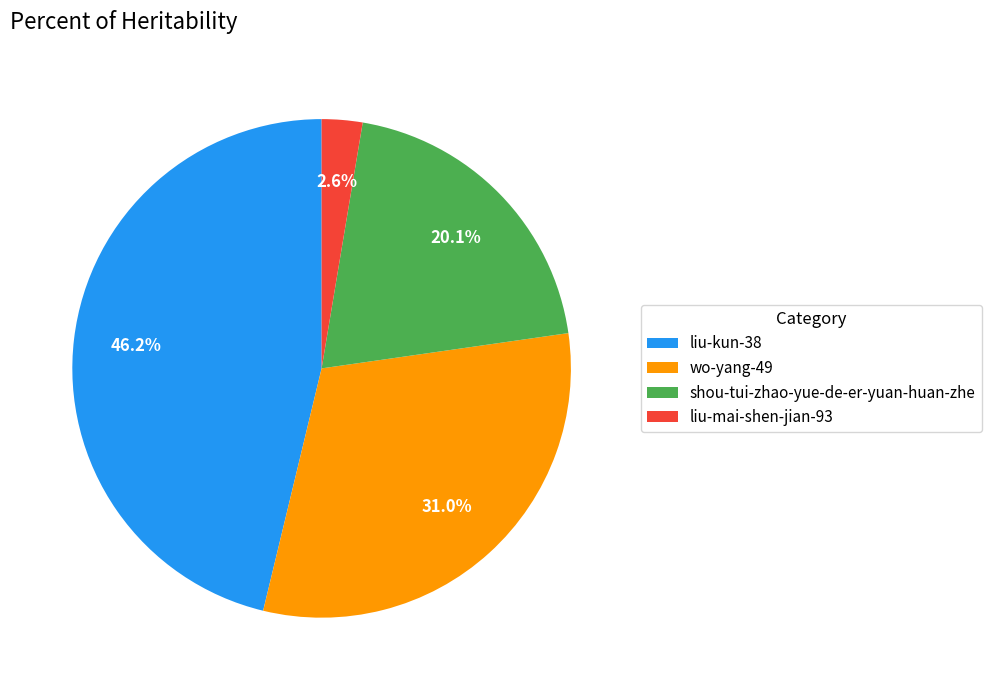

The shou-tui-zhao-yue-de-er-yuan-huan-zhe slice represents 20% of the pie. True or false?

True